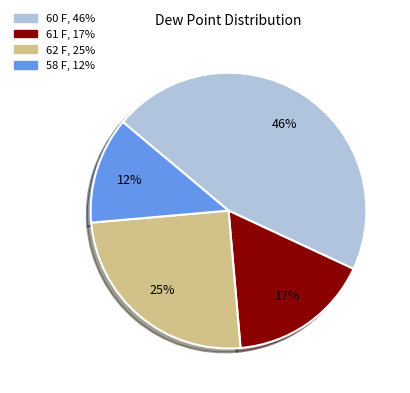

To the nearest percent, what portion does 61 F represent?

17%